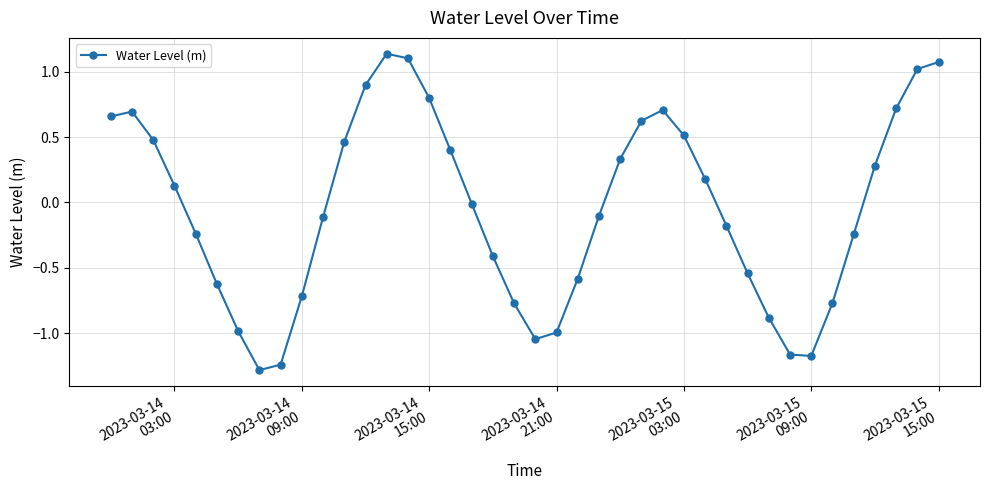

What is the minimum value shown in the chart?

-1.3